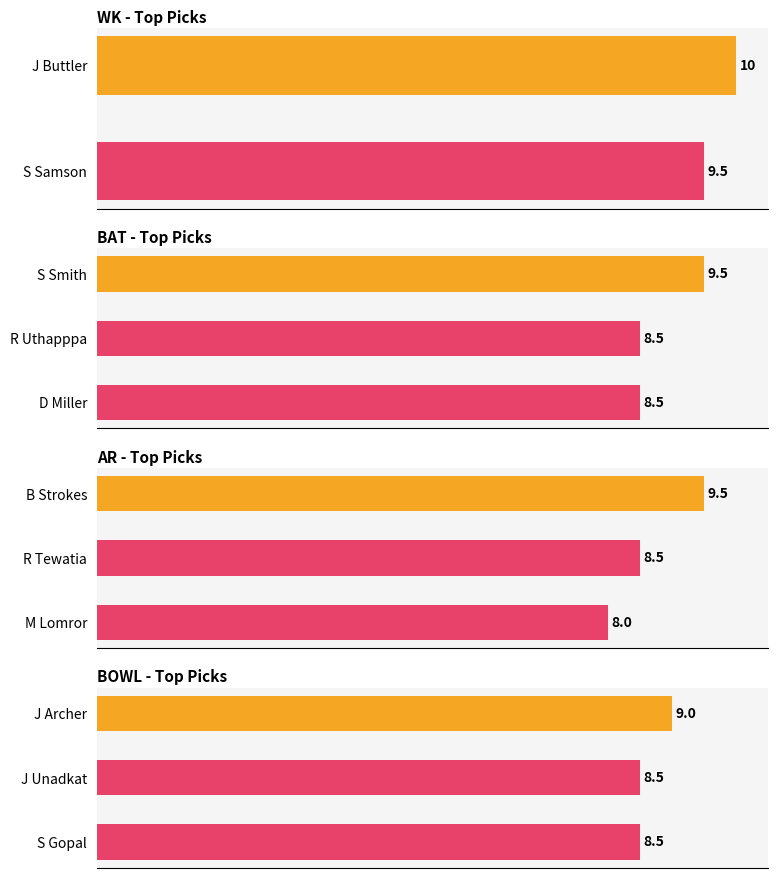

What is the lowest value of the BOWL series?

8.5